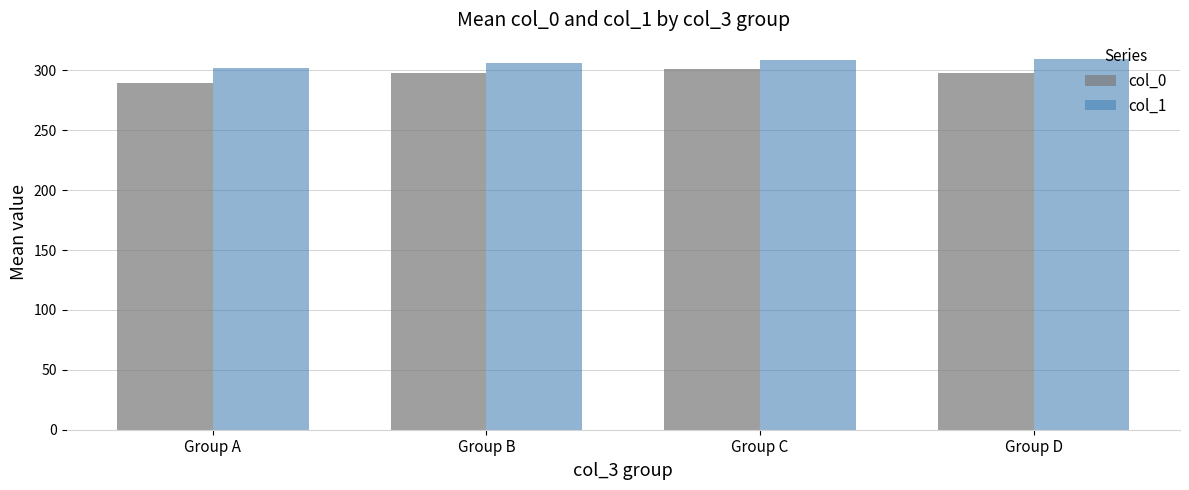

List the series in order of their overall mean, lowest first.

col_0, col_1